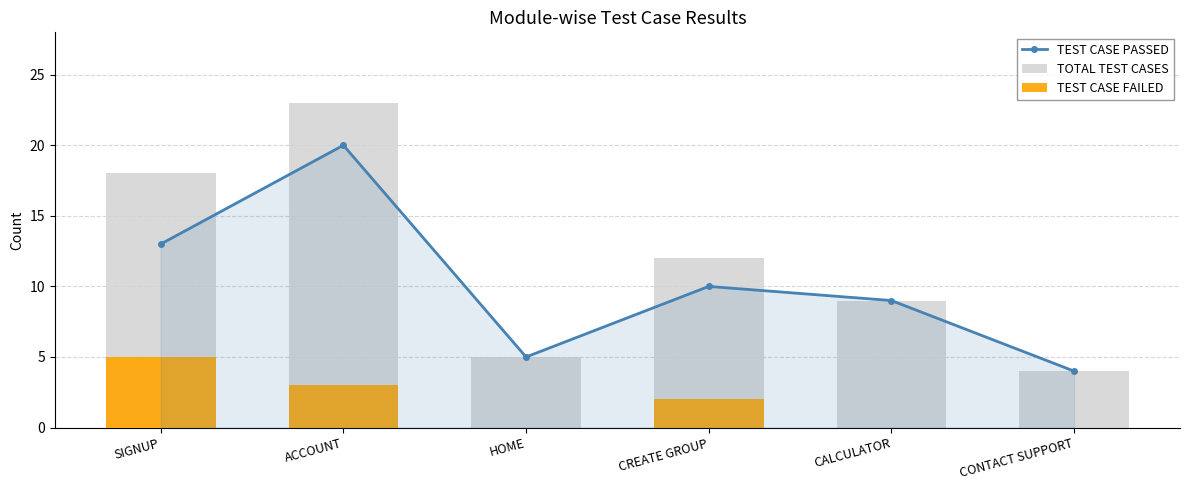

Which label corresponds to the smallest value in the chart?

HOME